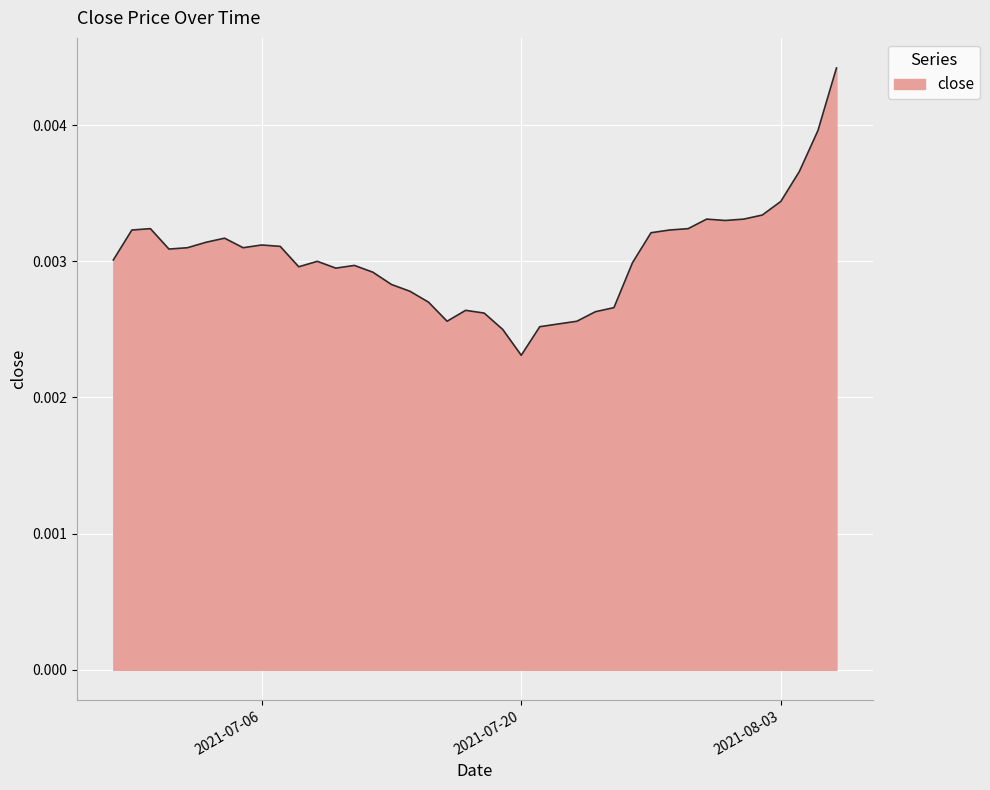

Rank the categories by value from lowest to highest.

2021-07-20, 2021-07-19, 2021-07-21, 2021-07-22, 2021-07-16, 2021-07-23, 2021-07-18, 2021-07-24, 2021-07-17, 2021-07-25, 2021-07-15, 2021-07-14, 2021-07-13, 2021-07-12, 2021-07-10, 2021-07-08, 2021-07-11, 2021-07-26, 2021-07-09, 2021-06-28, 2021-07-01, 2021-07-02, 2021-07-05, 2021-07-07, 2021-07-06, 2021-07-03, 2021-07-04, 2021-07-27, 2021-06-29, 2021-07-28, 2021-06-30, 2021-07-29, 2021-07-31, 2021-07-30, 2021-08-01, 2021-08-02, 2021-08-03, 2021-08-04, 2021-08-05, 2021-08-06